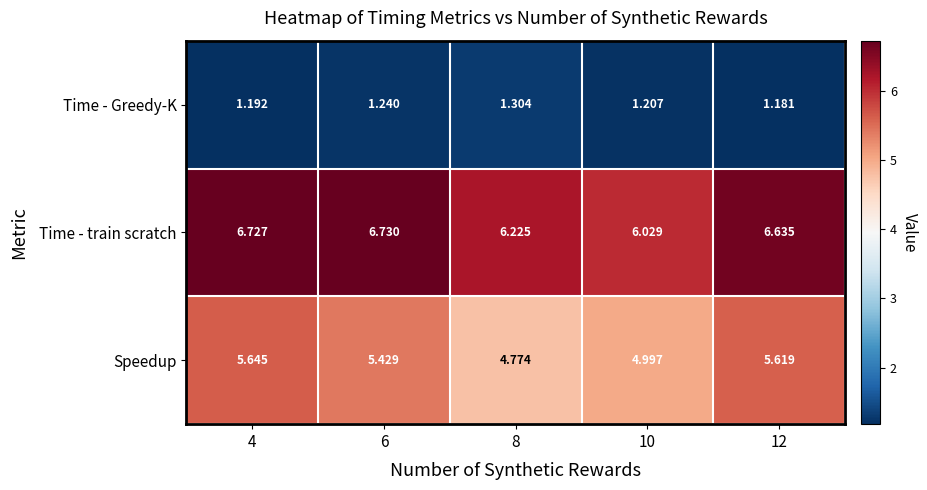

At 12, list the series in order from largest to smallest.

Time - train scratch, Speedup, Time - Greedy-K